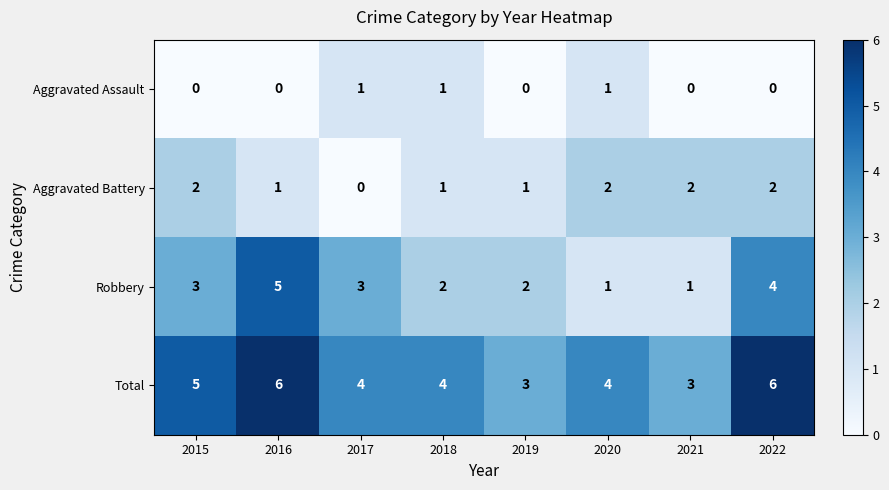

True or false: Total has a value of 1 at 2021.

False